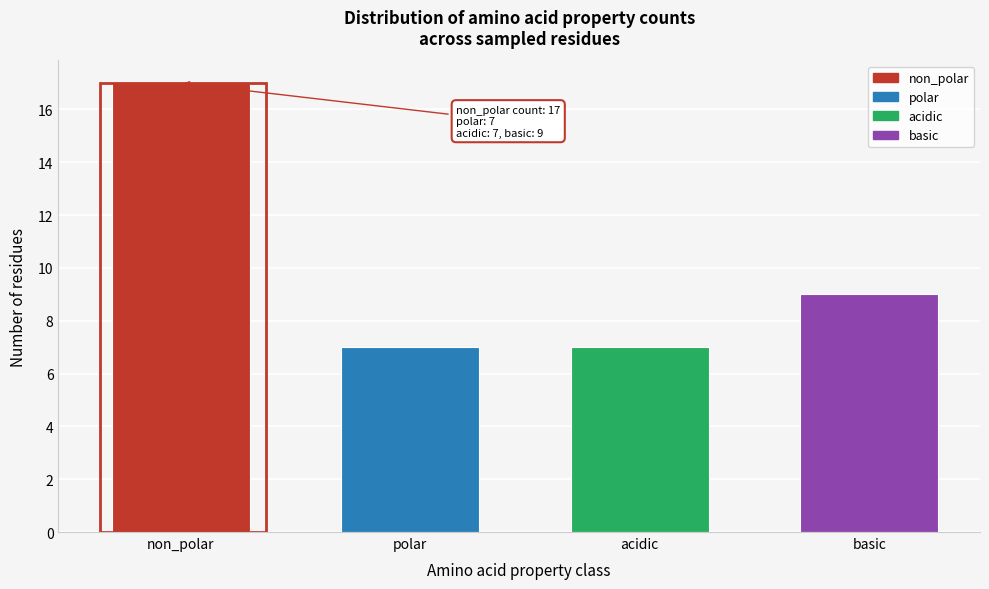

Reading right to left, extract all data points from this chart.

basic=9	acidic=7	polar=7	non_polar=17